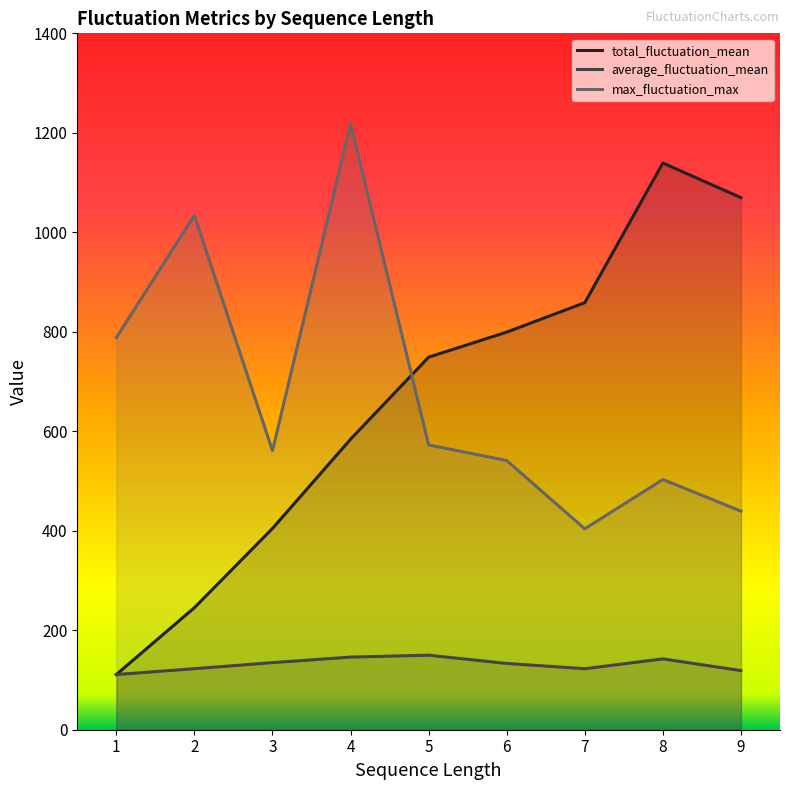

The value of average_fluctuation_mean at 8 is 142.4. True or false?

True